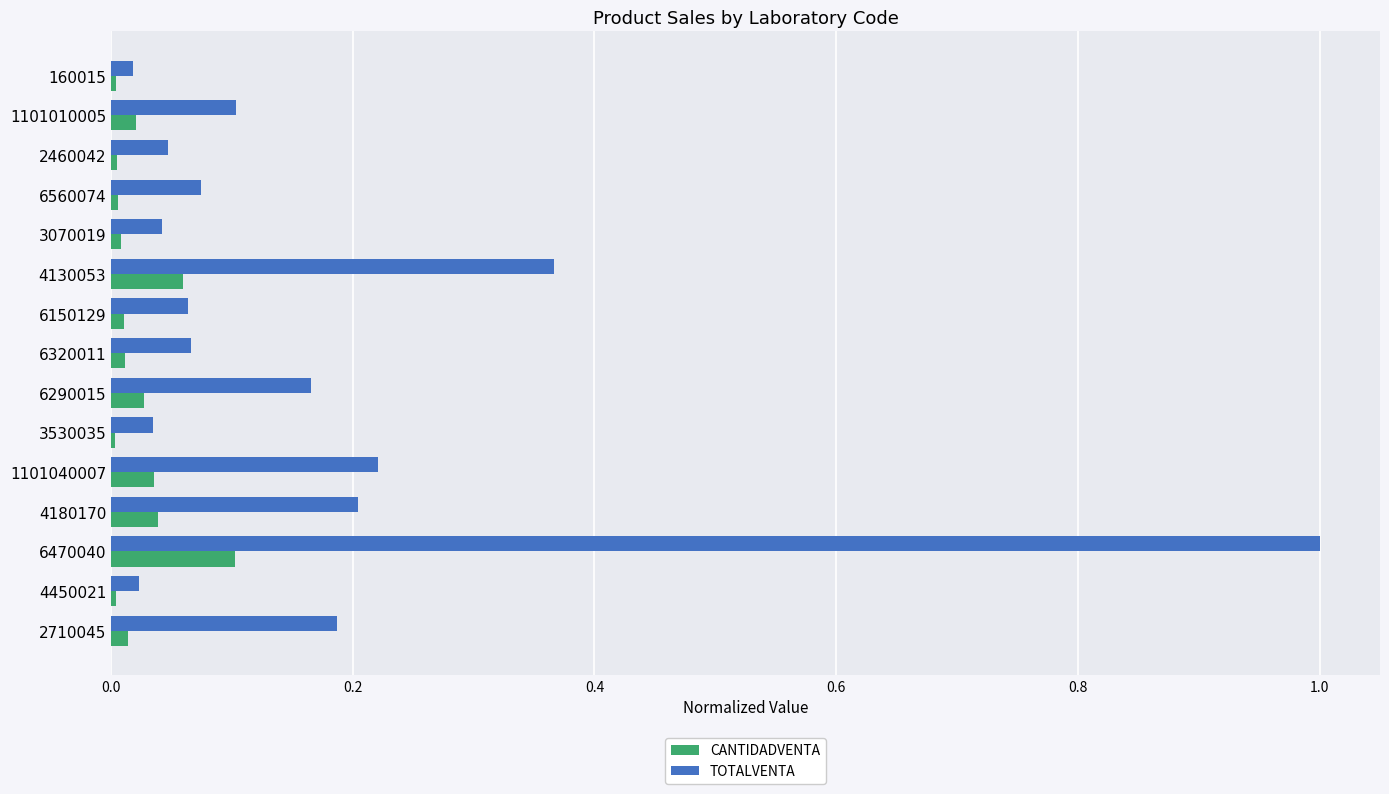

Between 1101040007 and 4450021, which series saw the biggest shift?

TOTALVENTA